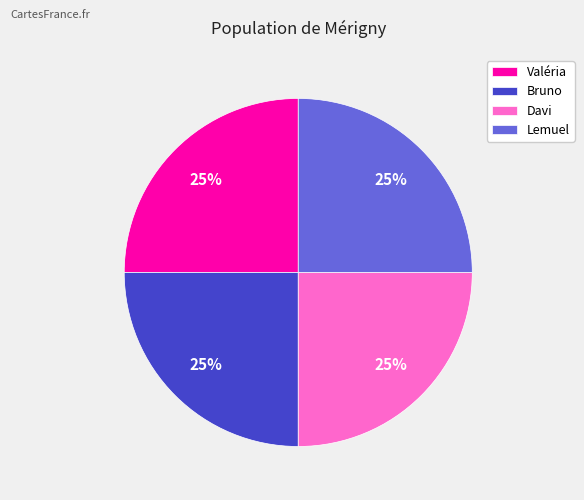

Is it true that Davi is 31% of the pie?

False